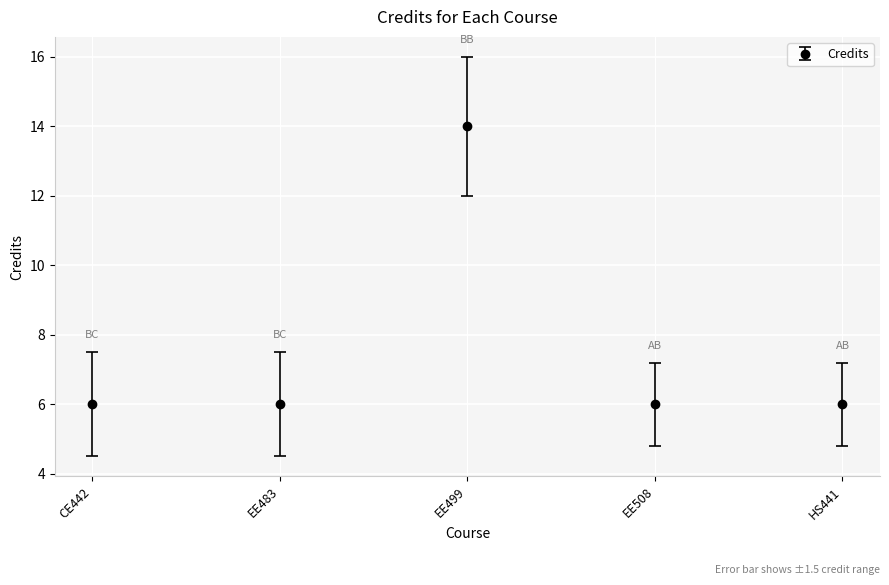

What is the sum of the values at EE499 and HS441?

20